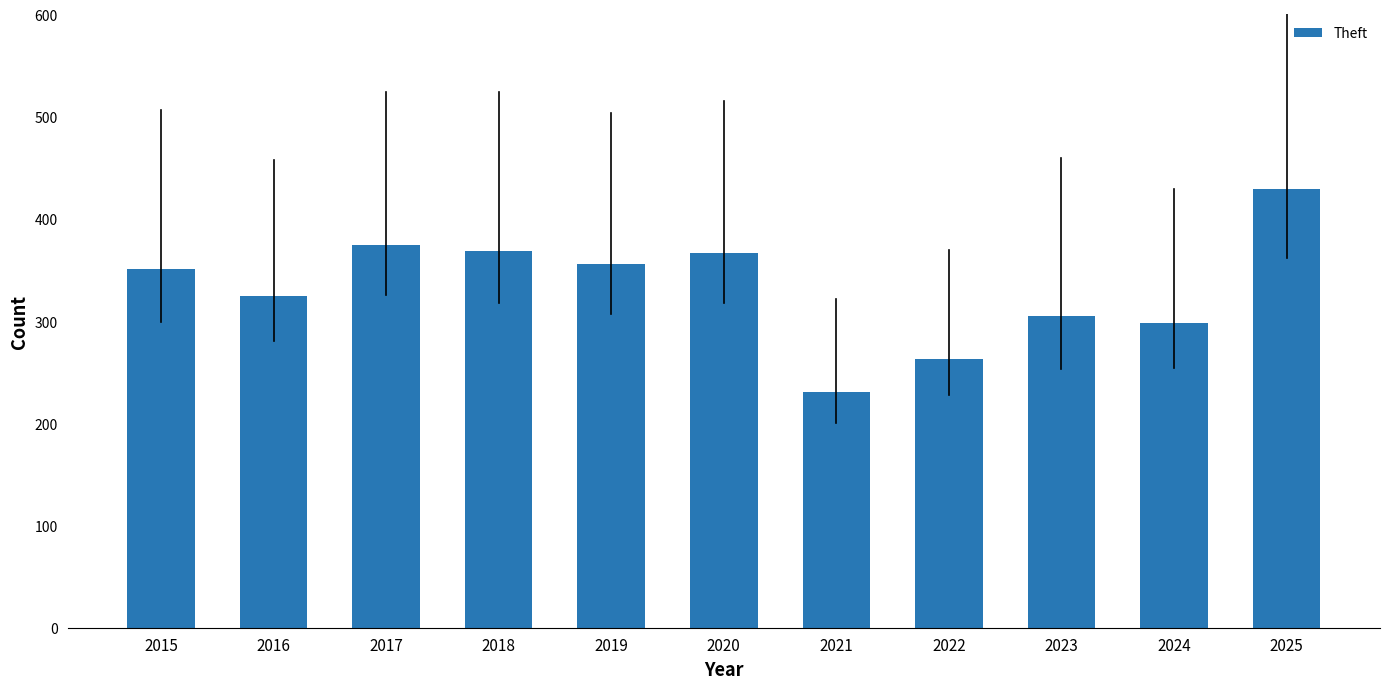

The chart shows a value of 305 at 2023. True or false?

True